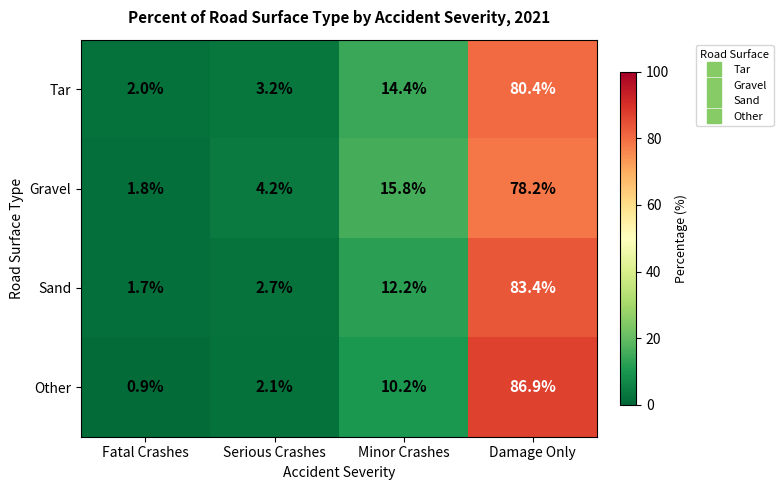

How many distinct data groups are displayed?

4